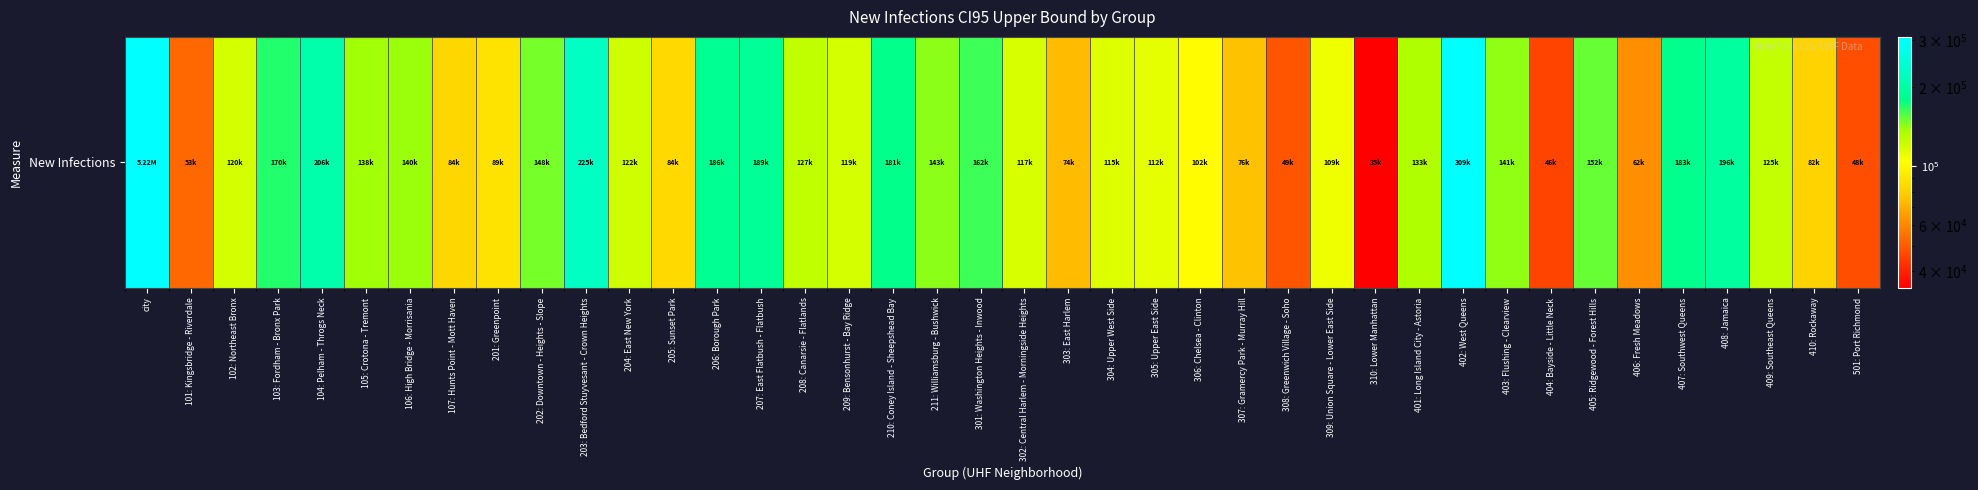

At which category does the chart reach its peak across all series?

city